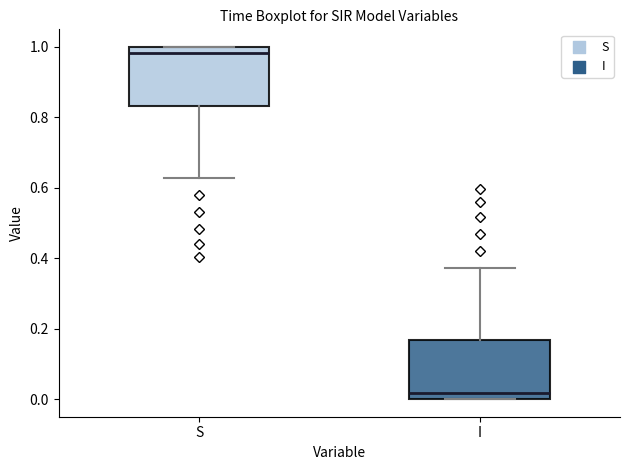

Where is the upper edge of the box for I on the y-axis? The values are not printed on the chart, so give them approximately, as read against the axis.

0.16